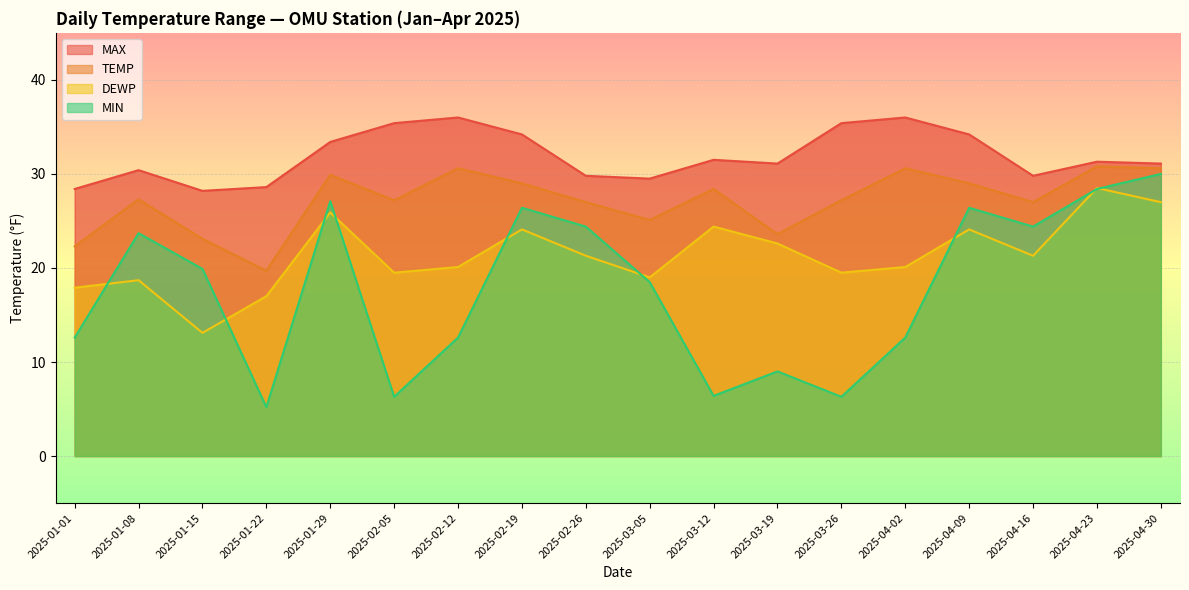

What position from the right is 2025-03-26?

6